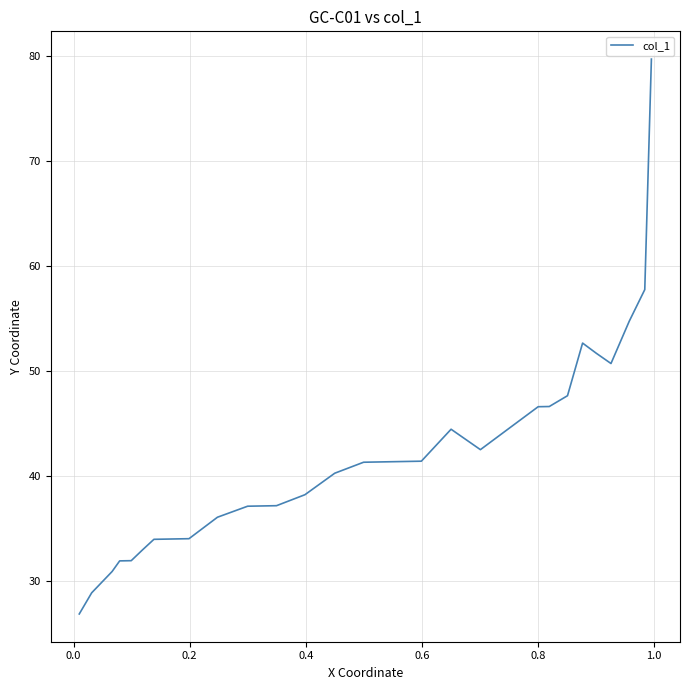

Is it true that the value at 0.0 is 78.3?

False